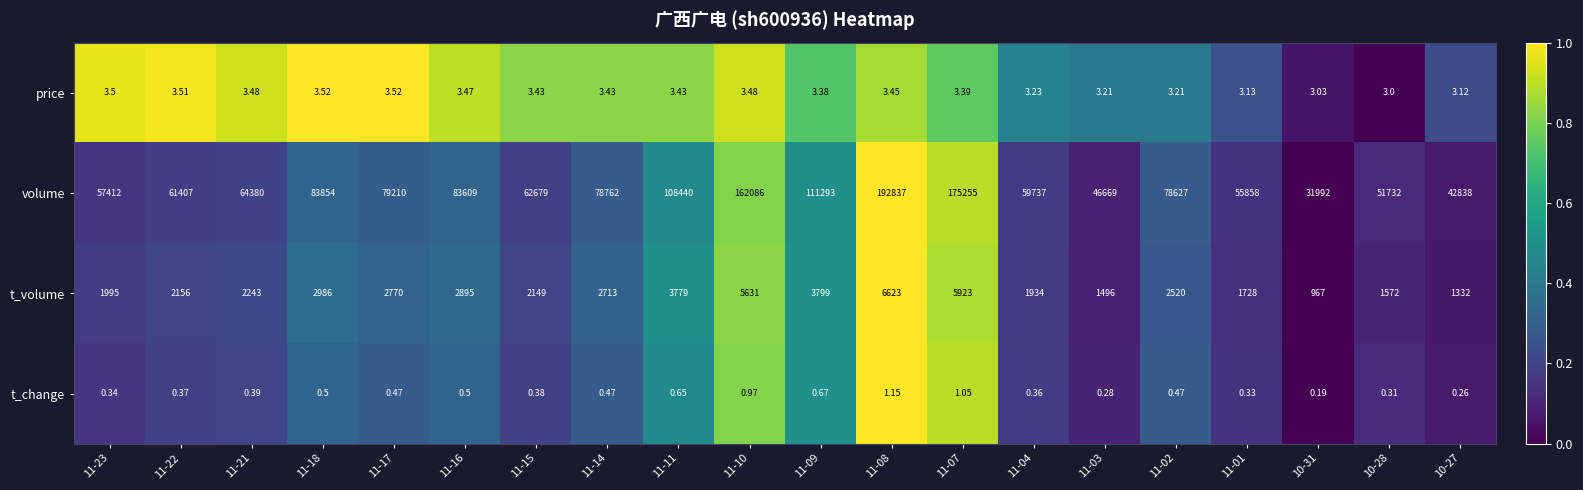

Which series has the widest spread of values?

volume